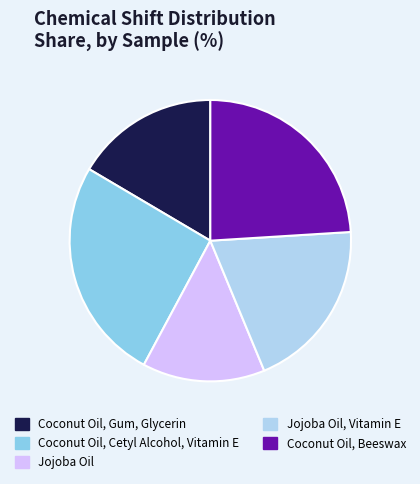

True or false: Coconut Oil, Cetyl Alcohol, Vitamin E accounts for 26% of the total.

True